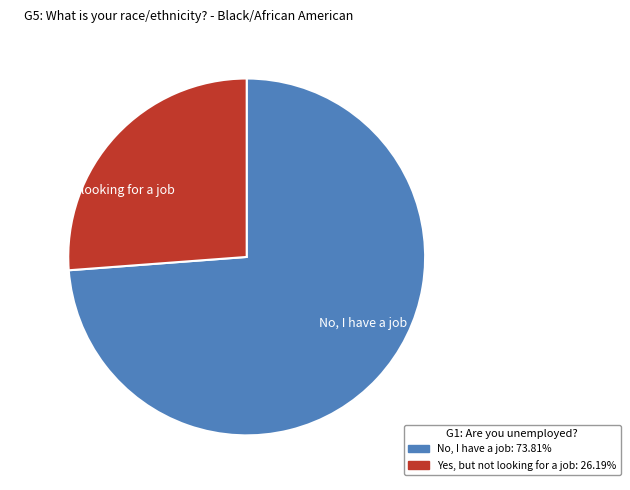

Is the sum of No, I have a job and Yes, but not looking for a job greater than half?

Yes